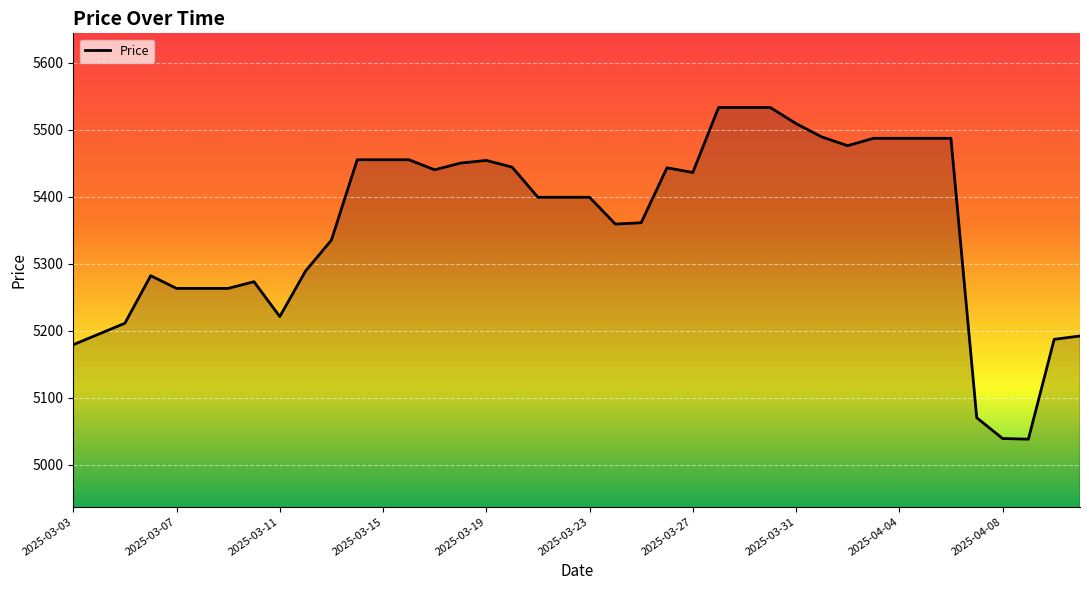

What is the minimum value shown in the chart?

5038